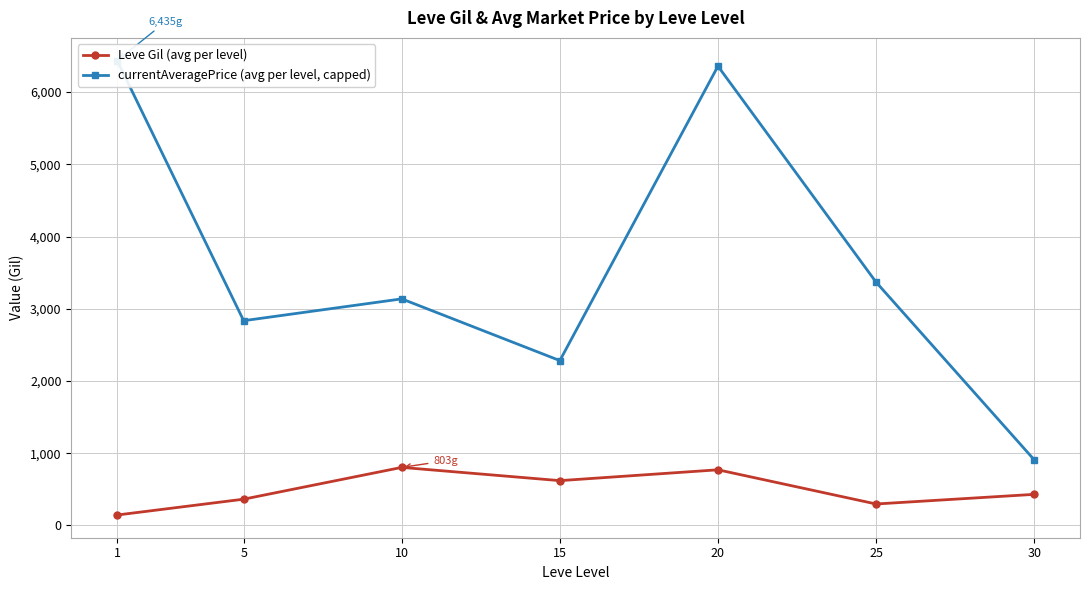

How many values in the Leve Gil (avg per level) series exceed 430?

3